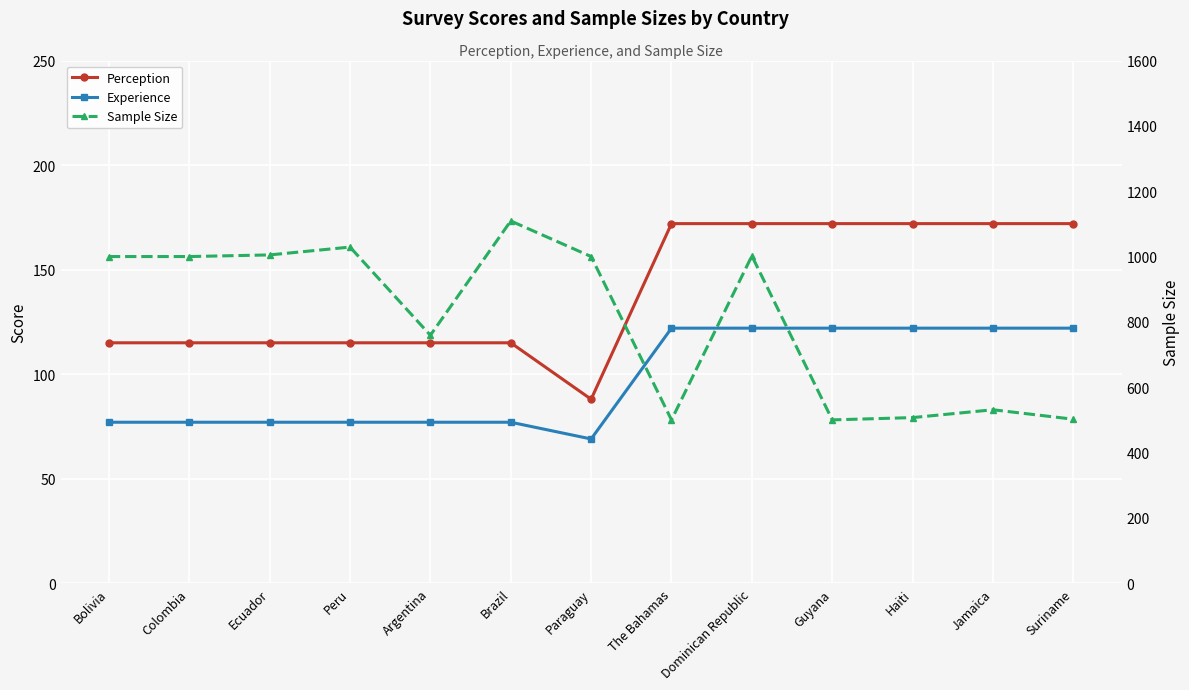

List the series in order of their peak value, lowest first.

Experience, Perception, Sample Size